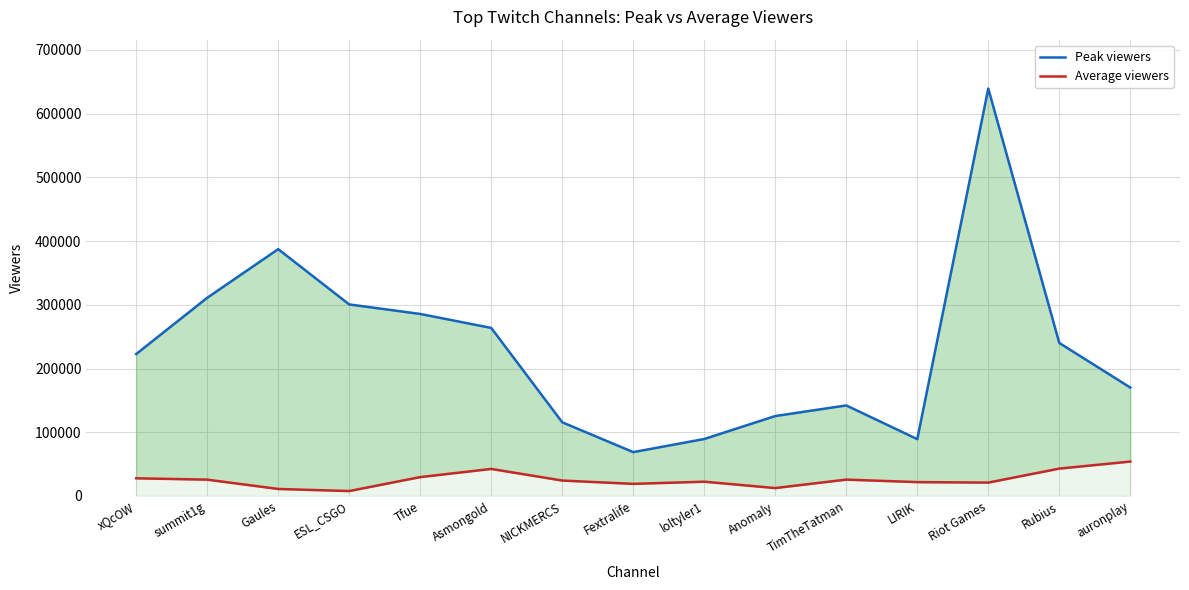

How many data points in Average viewers are less than 24181?

7